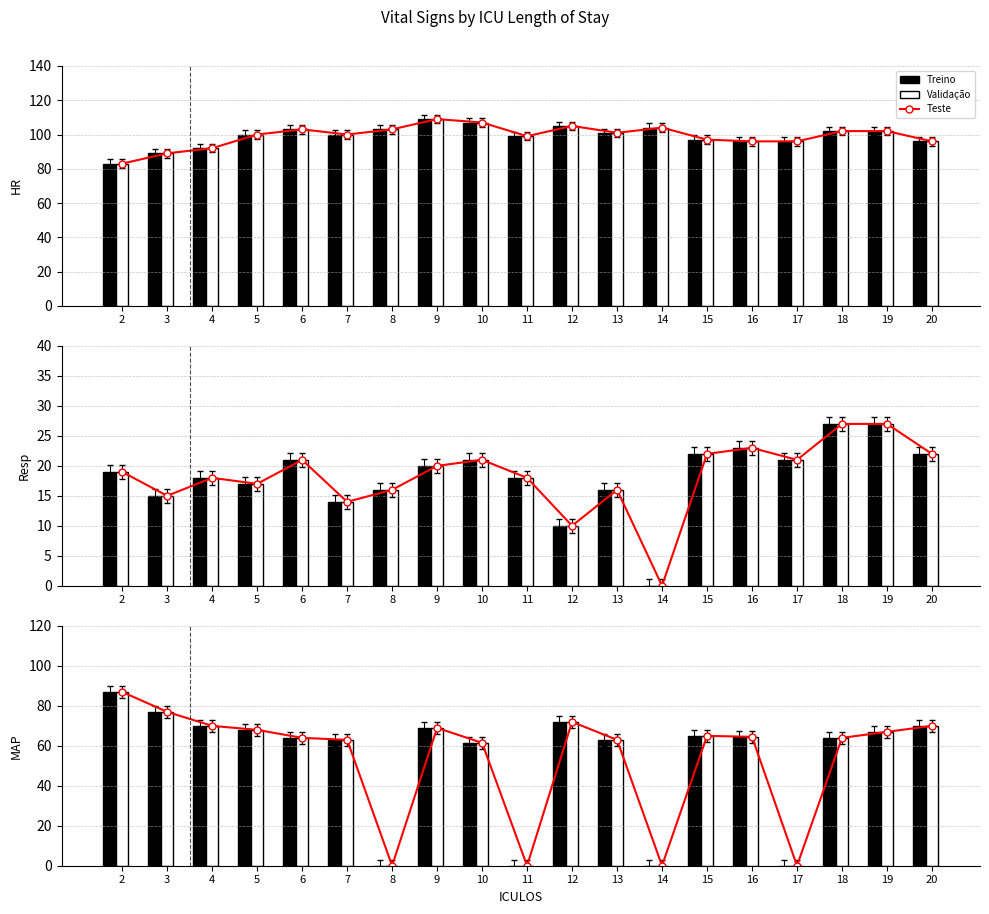

At which category is the sum across all series the highest?

9